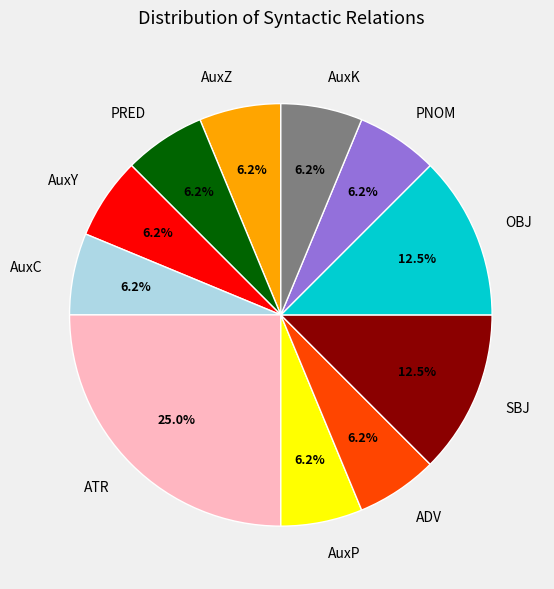

Is it true that ADV is 12% of the pie?

False